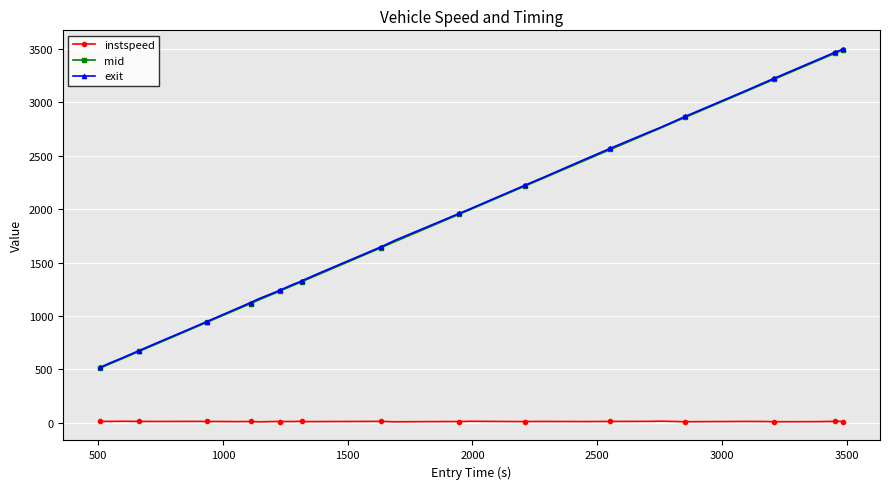

What is the difference between the maximum and minimum values in the instspeed series?

6.3